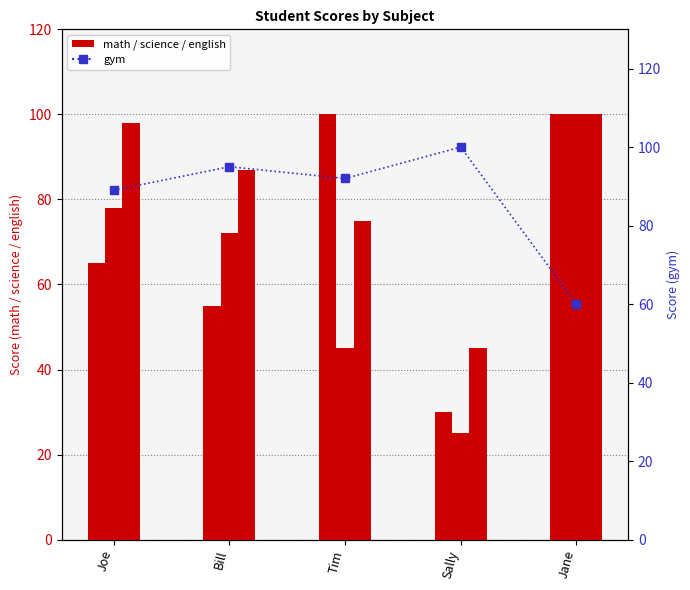

How many groups of bars are there?

5